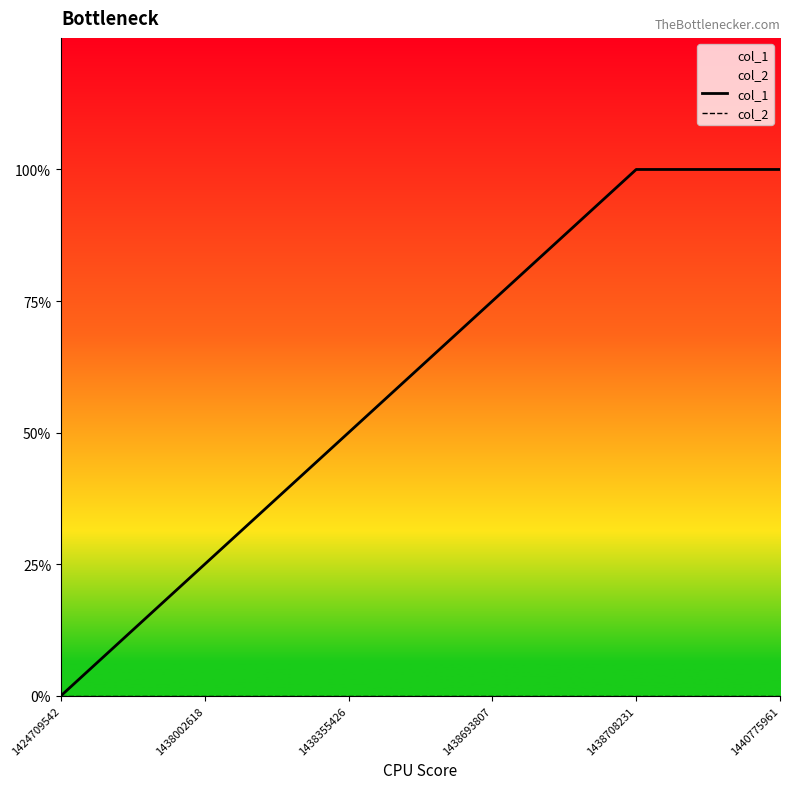

Does the chart have visible grid lines?

No